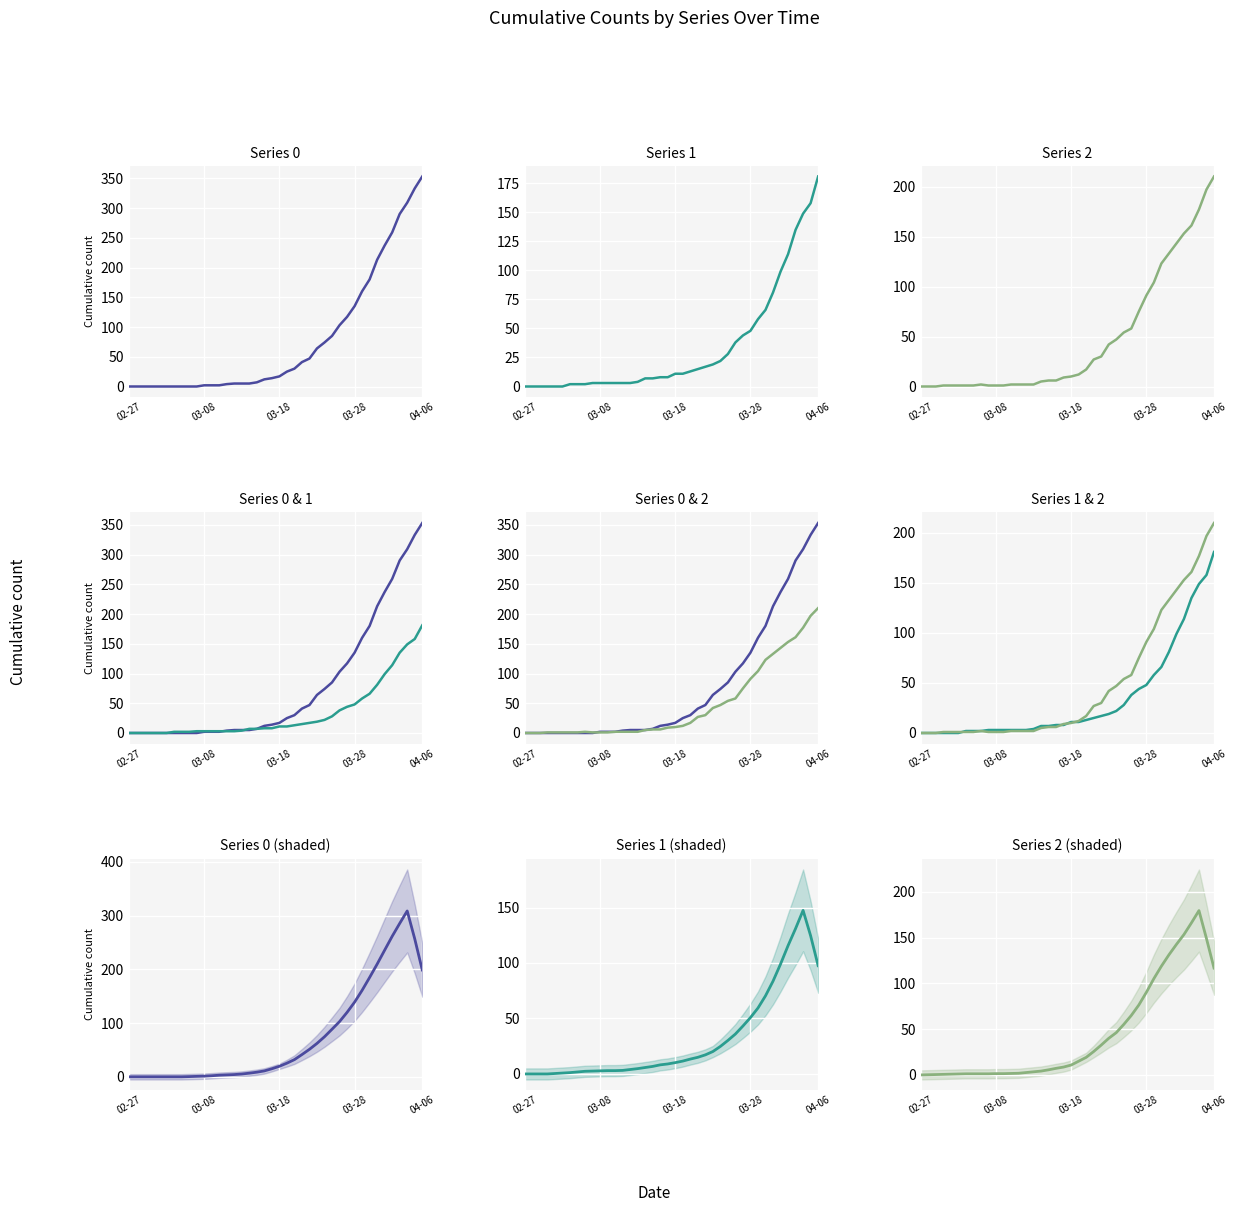

Count the number of data series in this chart.

3